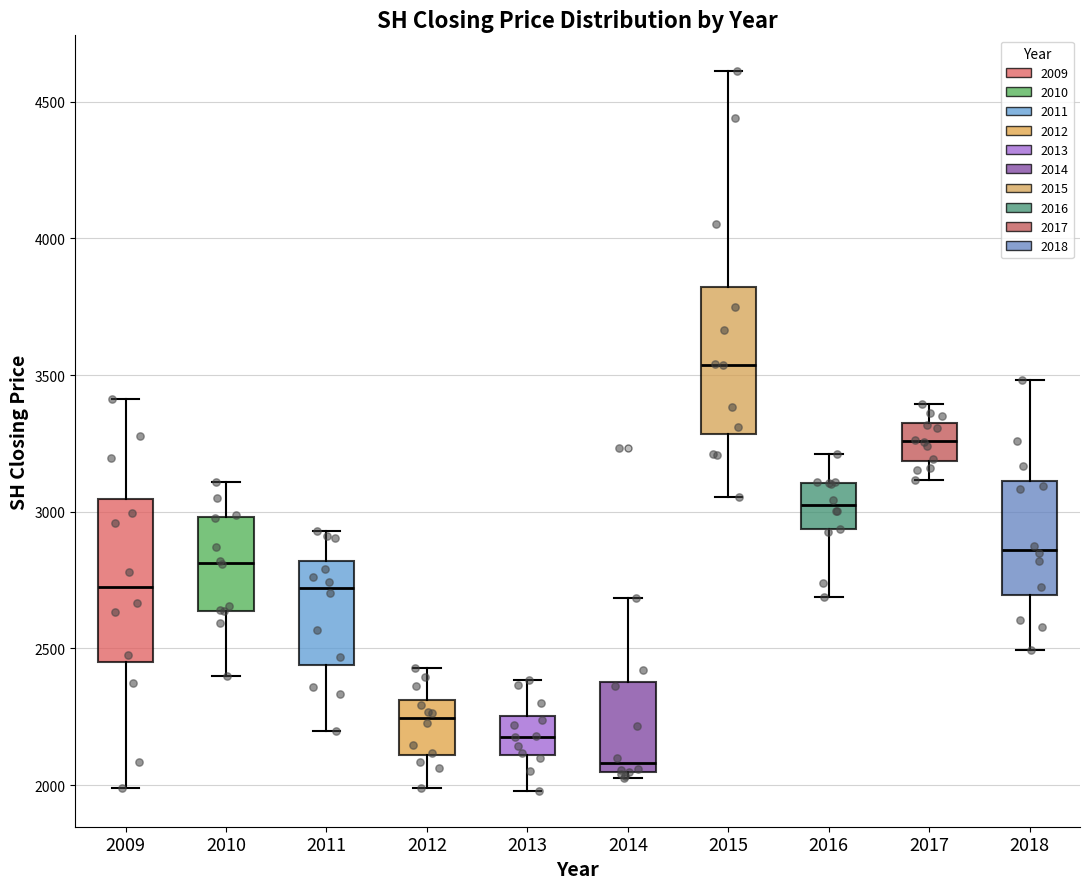

Where does the lower whisker of the box at x = 2018 end on the y-axis? The values are not printed on the chart, so give them approximately, as read against the axis.

2500